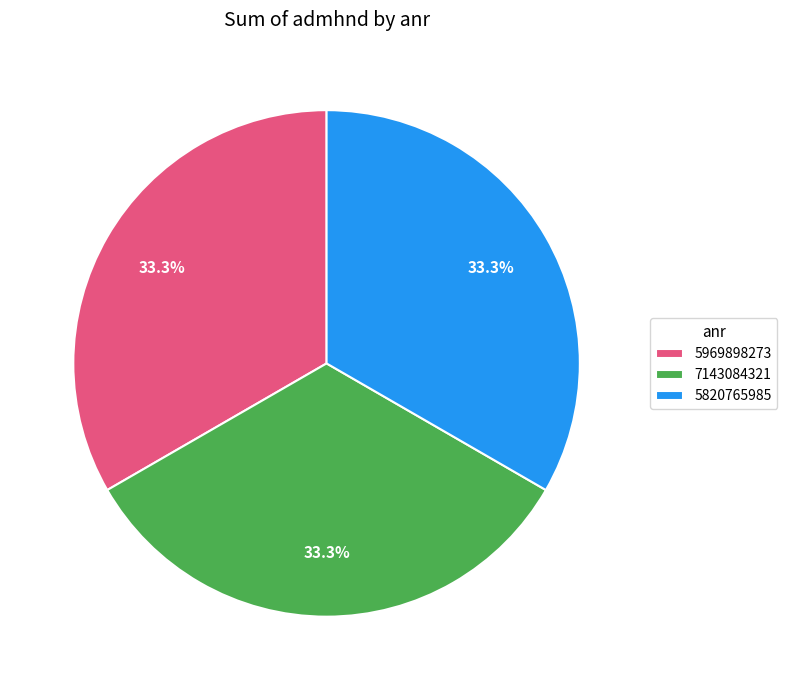

Does any single category account for the majority?

No